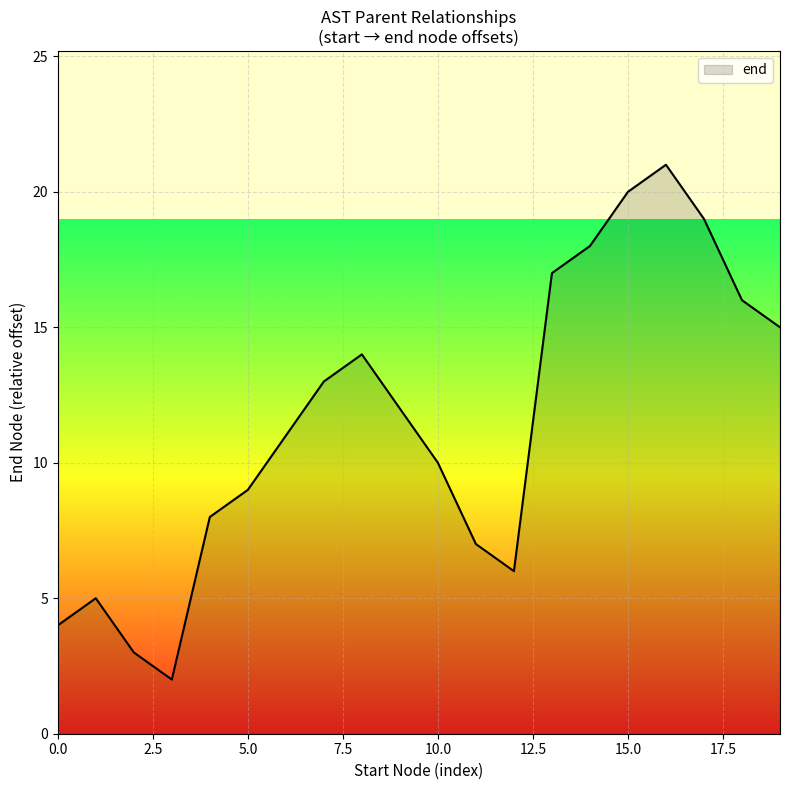

What is the maximum value shown in the chart?

21